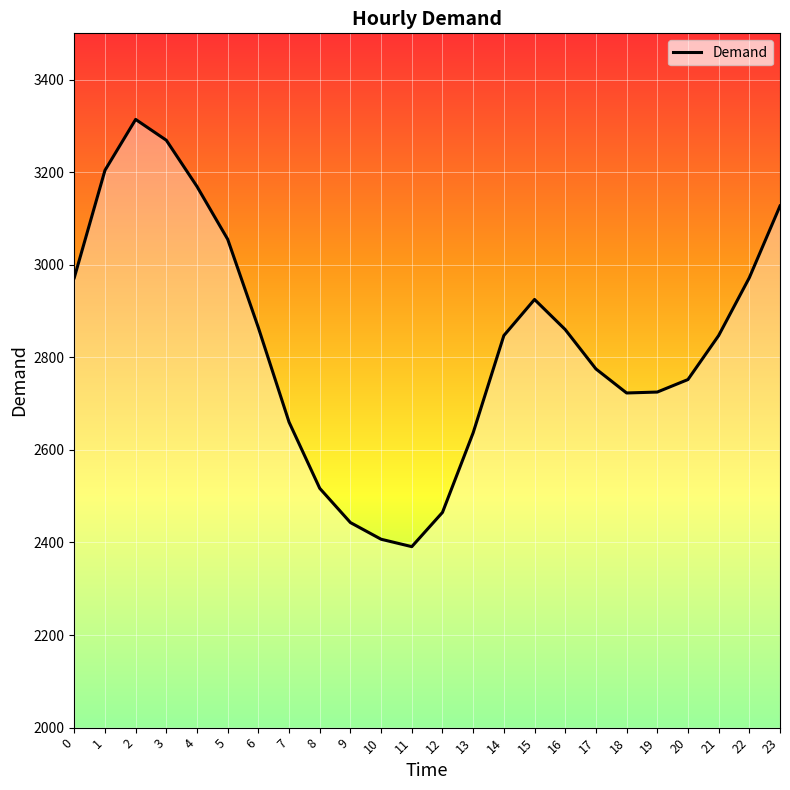

Approximately how many times larger is the value at 21 compared to 18?

1.0